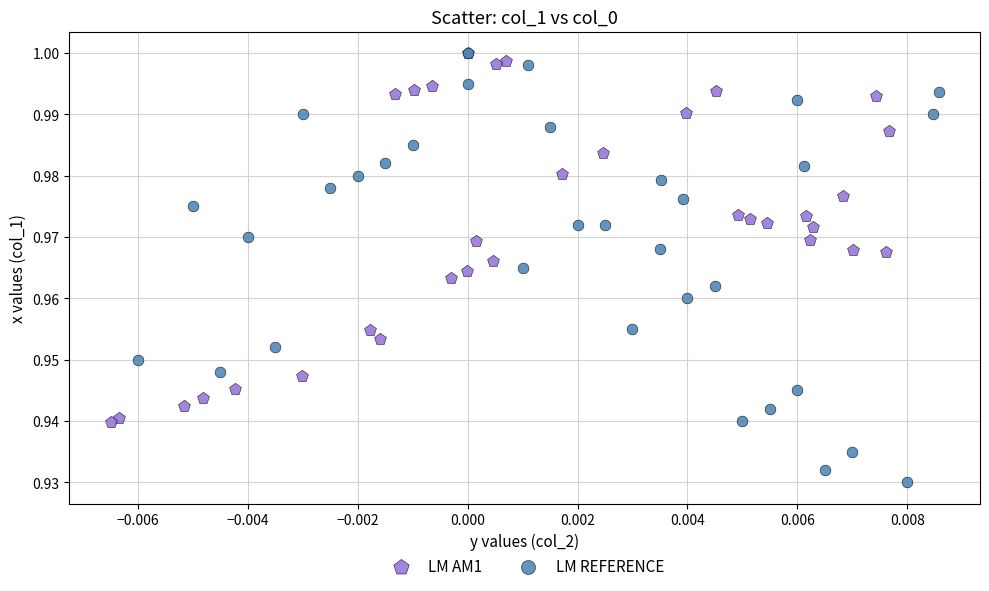

Which series reaches the minimum Y coordinate?

LM REFERENCE